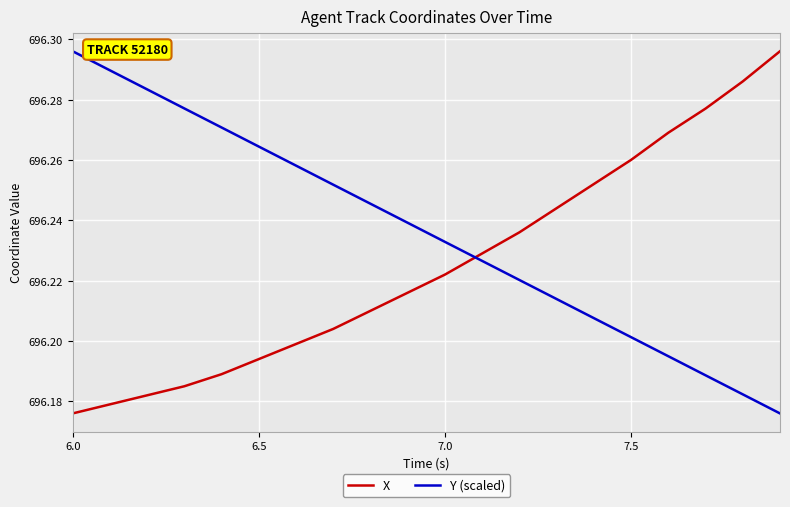

Rank the series by their average value, from highest to lowest.

Y (scaled), X